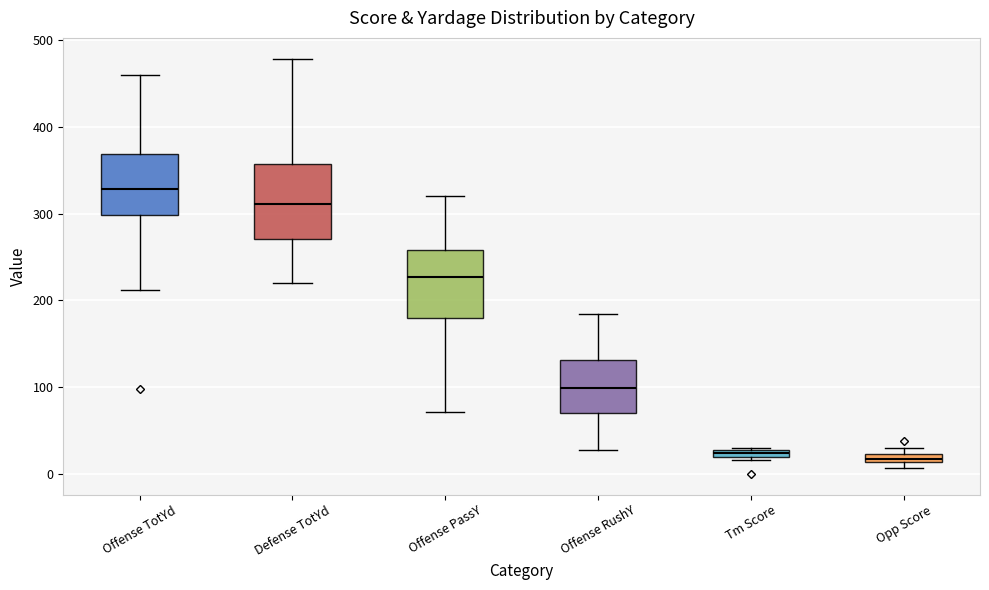

Which box's median line is the highest?

Offense TotYd